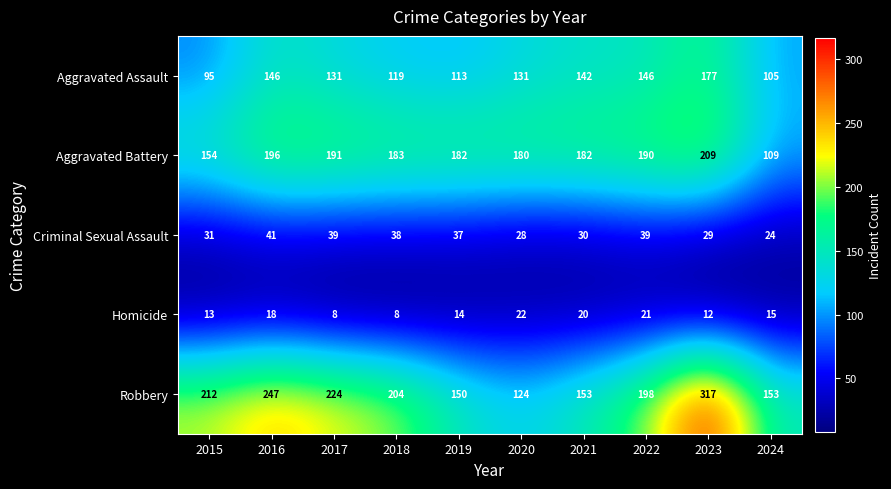

What is the total value across all series at 2016?

648